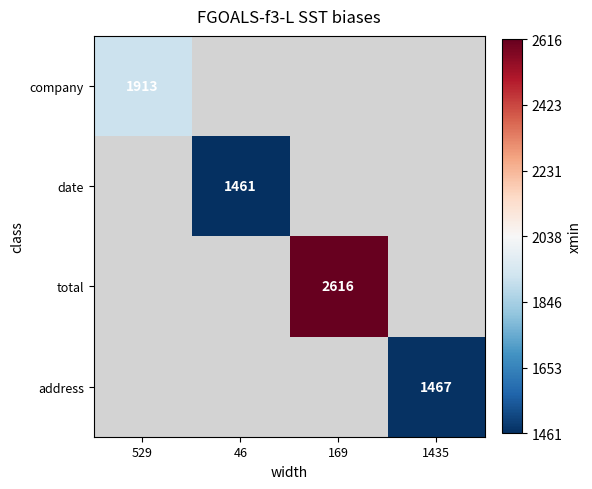

Count the number of data series in this chart.

4